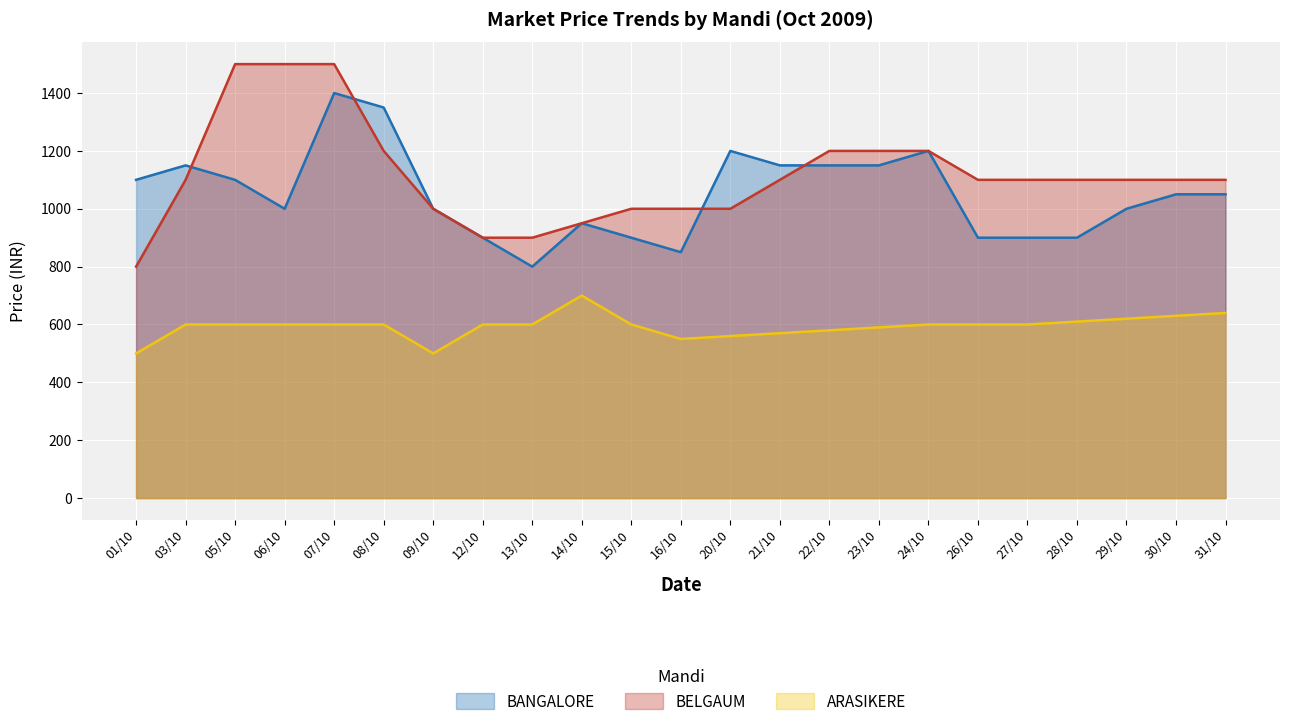

What is the label of the 15th point from the left?

22/10